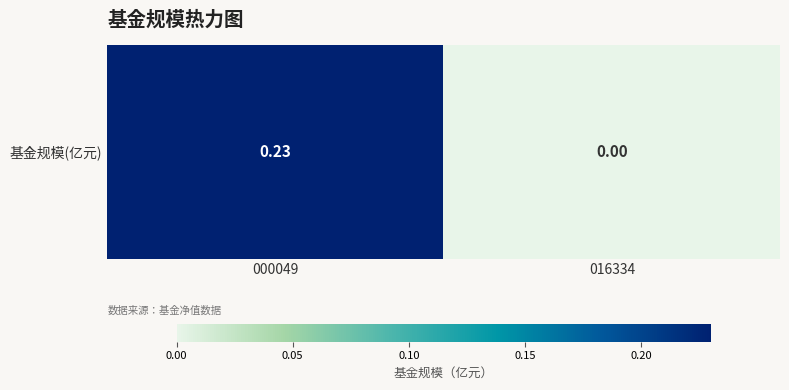

What is the sum of the values at 016334 and 000049?

0.2